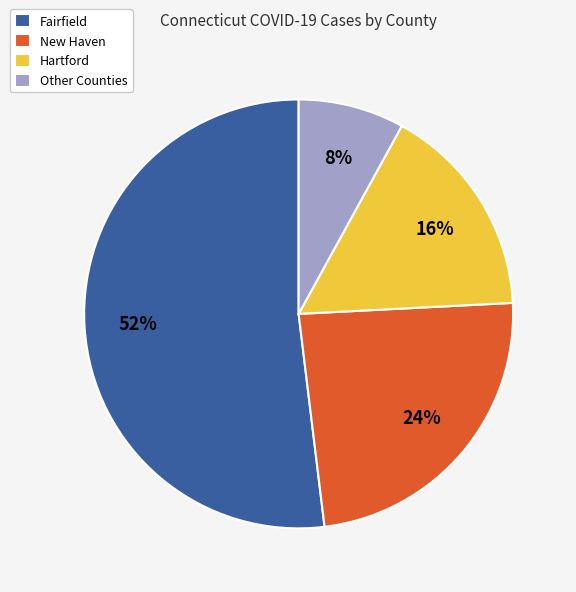

To the nearest percent, what portion does New Haven represent?

24%